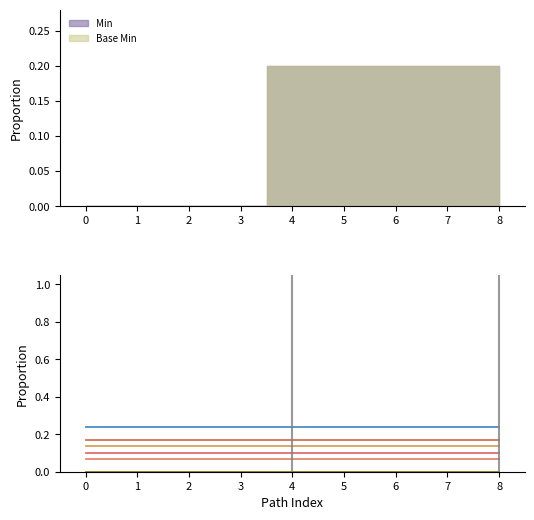

True or false: Base Min and Min cross at least once.

False